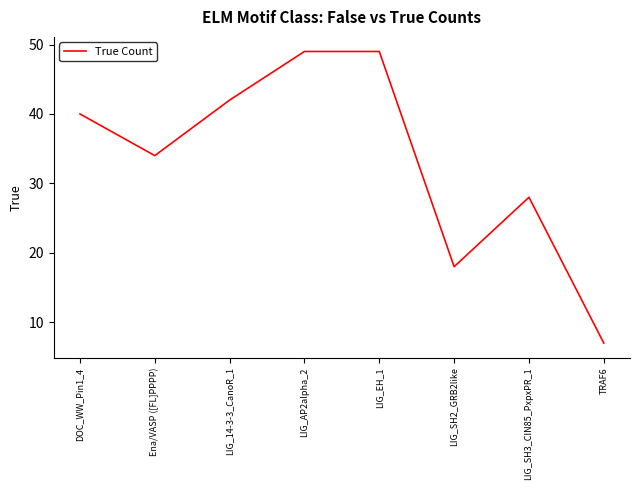

How many values are below 40?

4